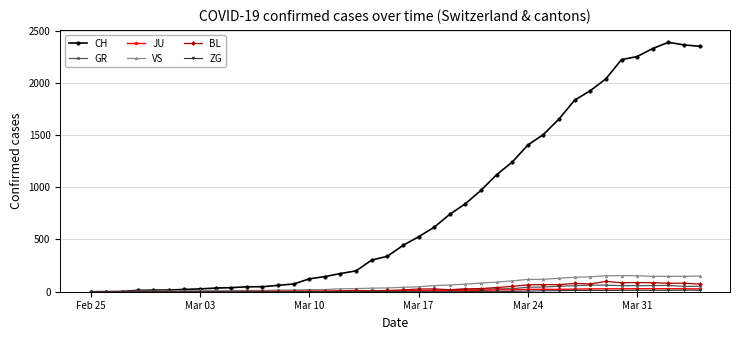

True or false: JU has more than 0 points higher than both neighbors.

True